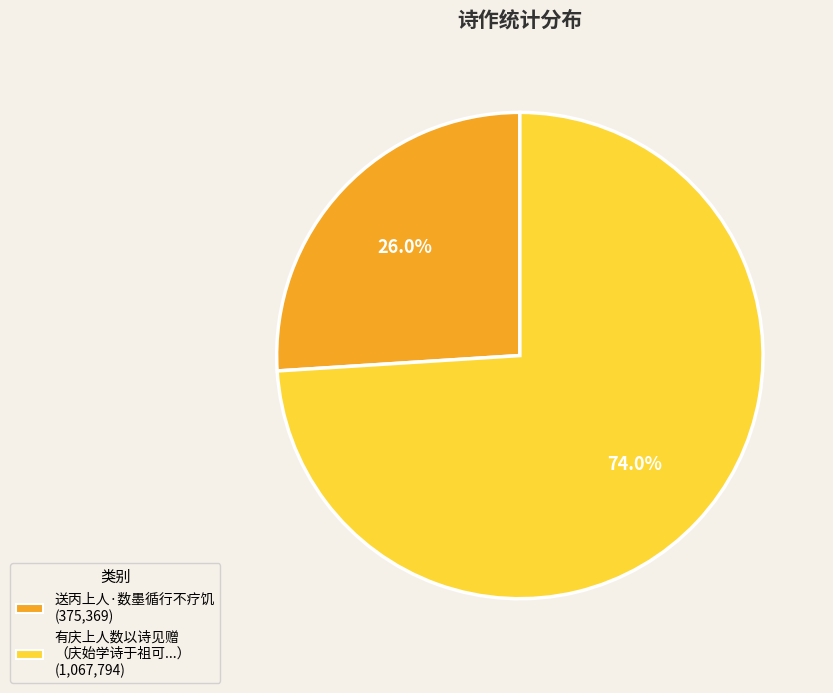

How many slices are in this pie chart?

2